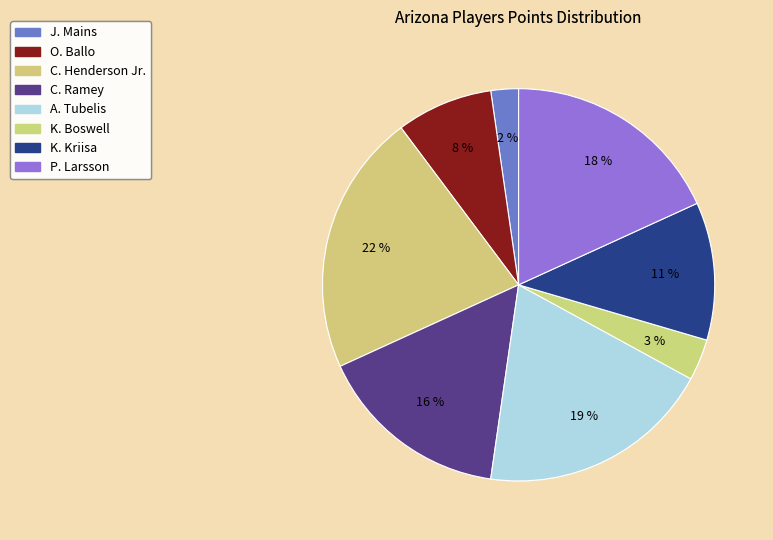

How many segments does this pie chart have?

8